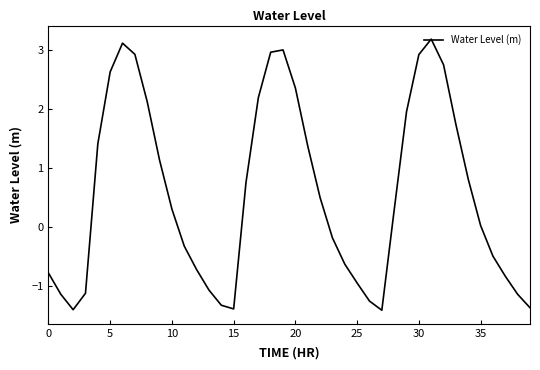

What is the greatest value displayed?

3.2